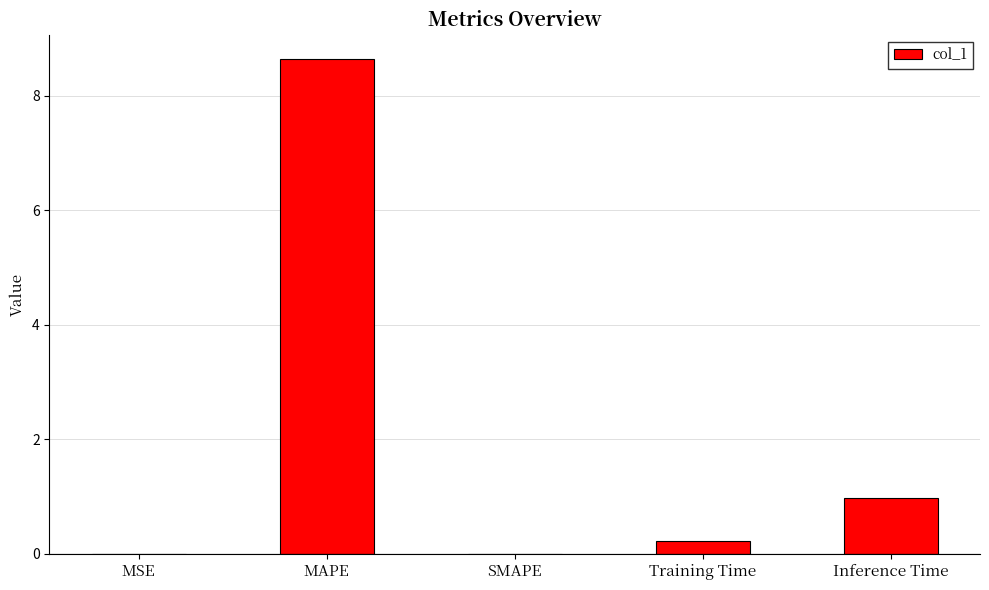

The value at MSE is 0.0. True or false?

True